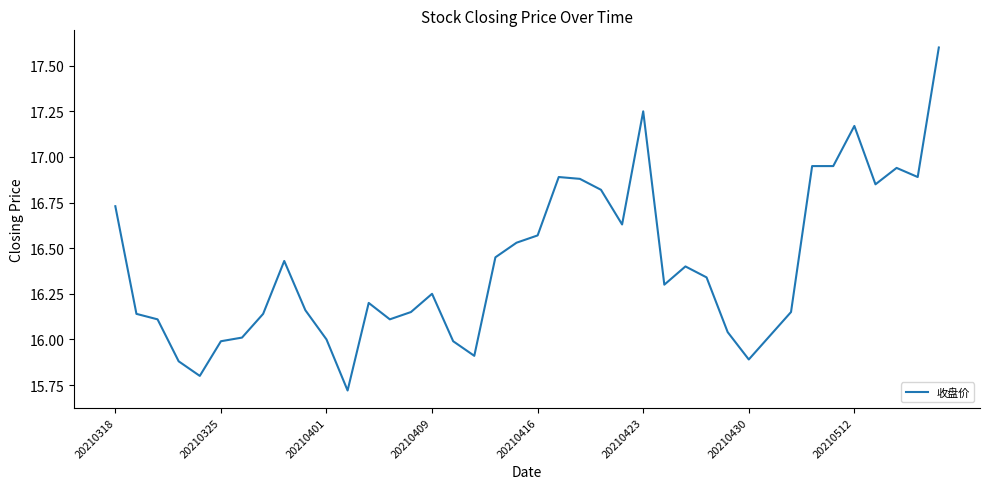

What is the smallest value displayed?

15.7